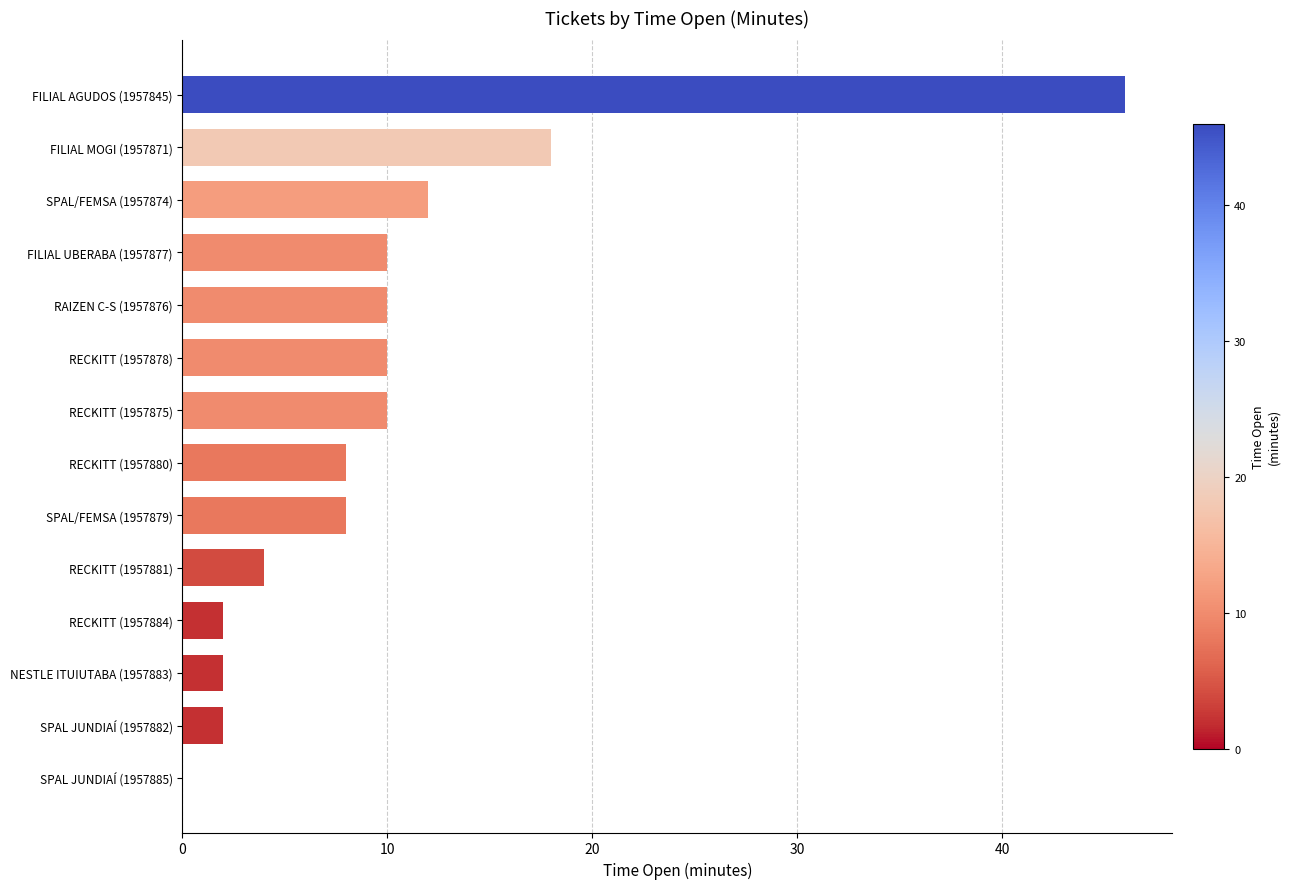

What is the approximate value at RECKITT (1957881)?

4